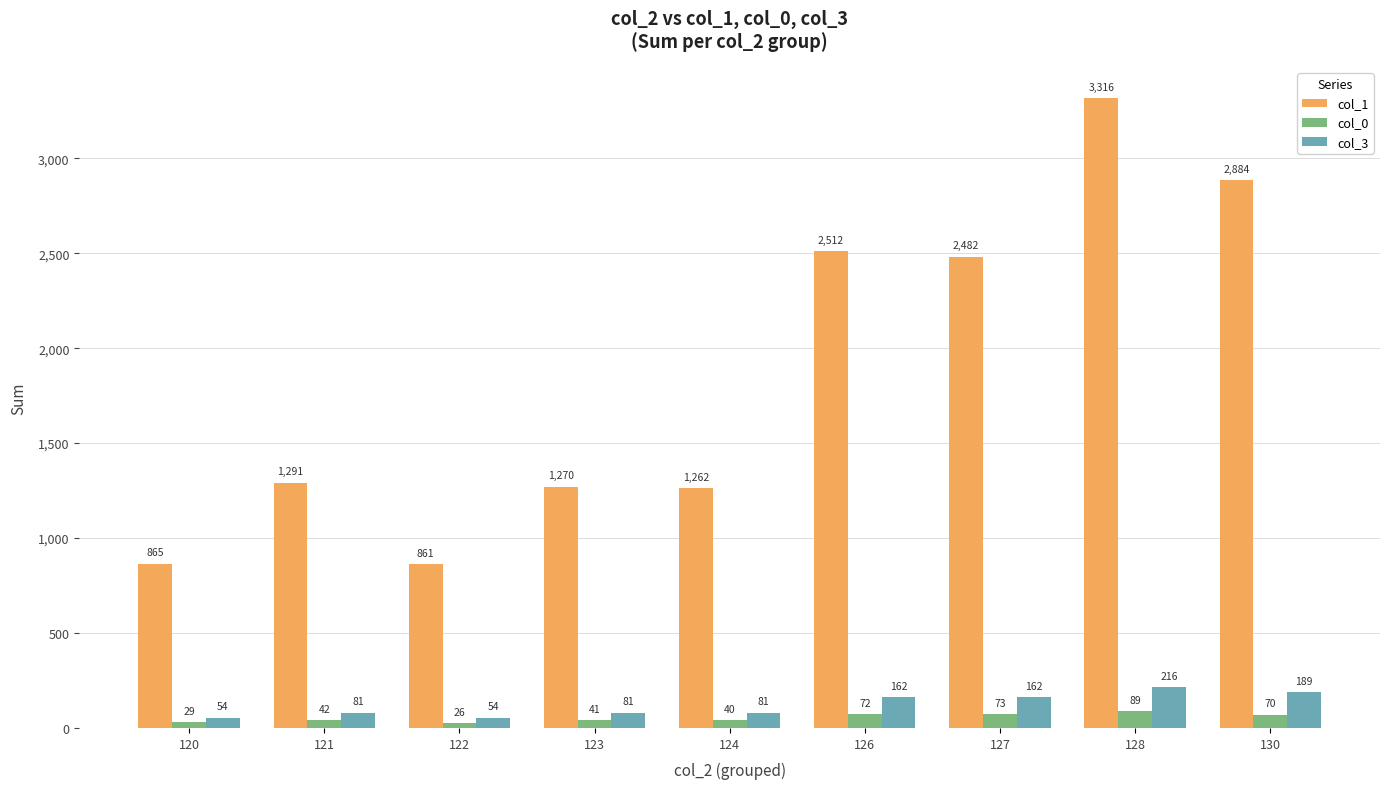

How many bars are there in total?

27